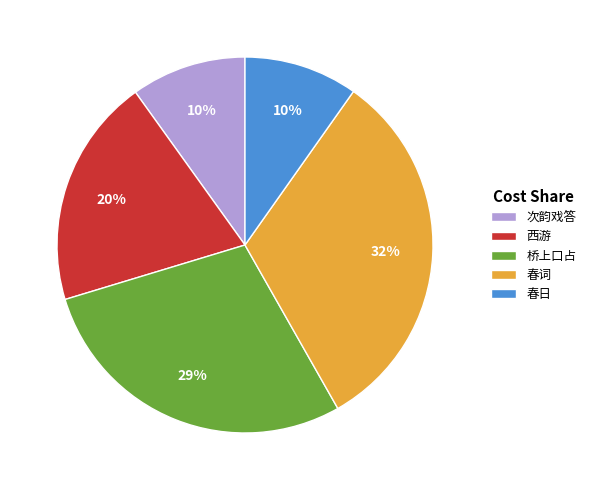

How many segments does this pie chart have?

5